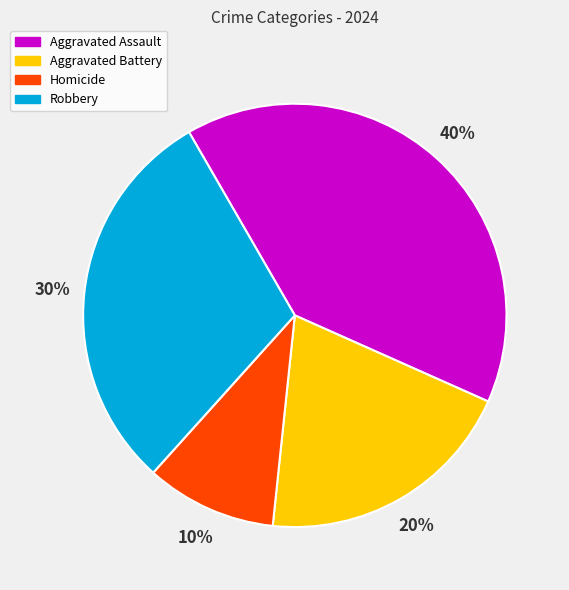

What is the ratio of the value at Robbery to the value at Aggravated Battery?

1.5